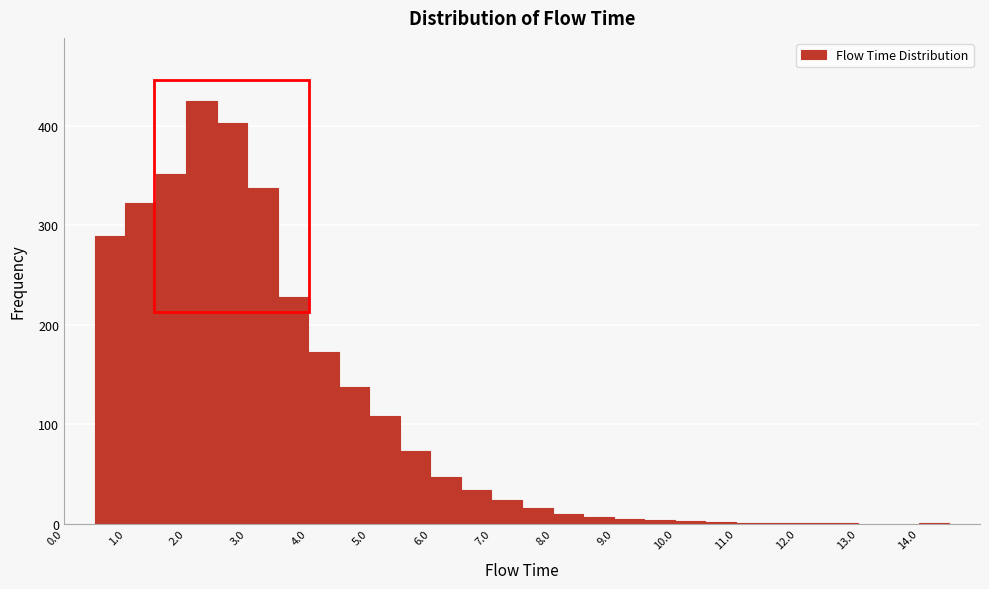

Over which range of the x-axis is the bar tallest?

2.0 to 2.5